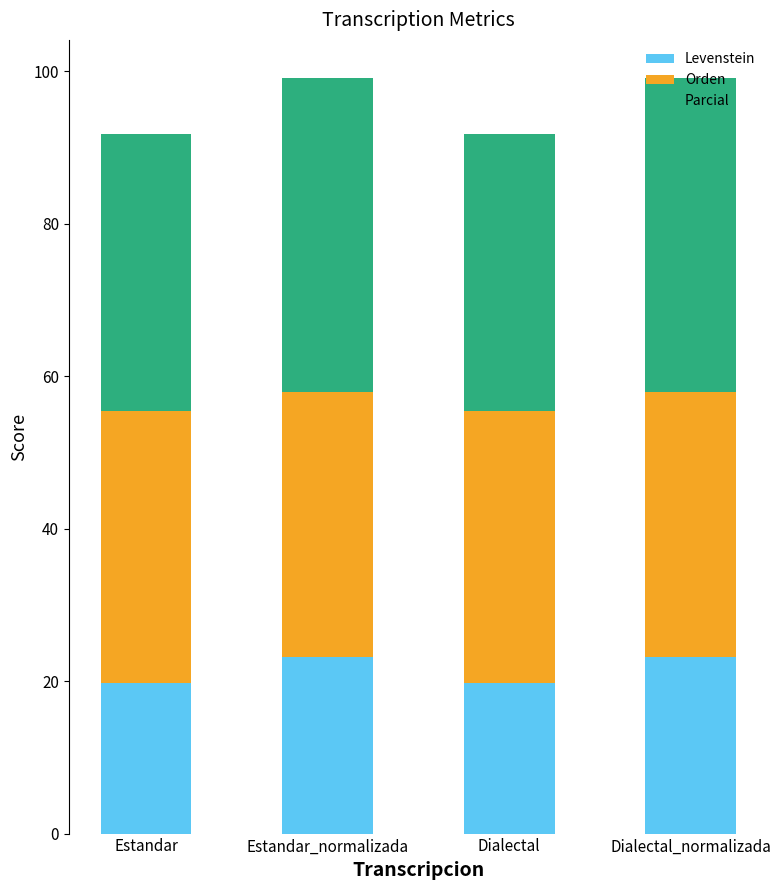

How many values in the Levenstein series are below 23?

2